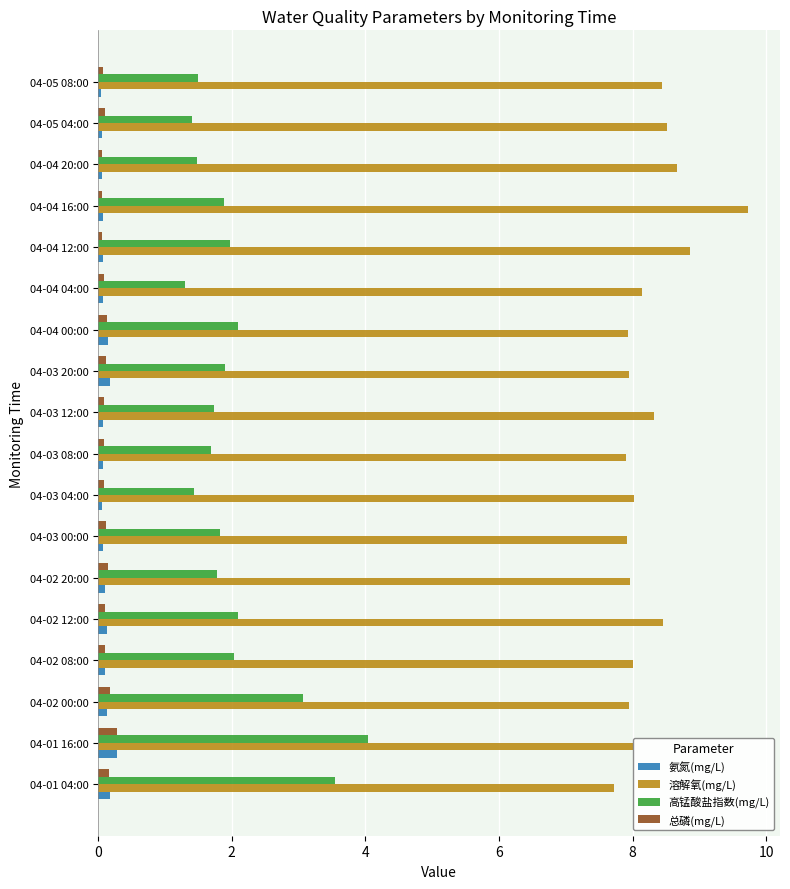

What is the sum of all 总磷(mg/L) values?

2.0